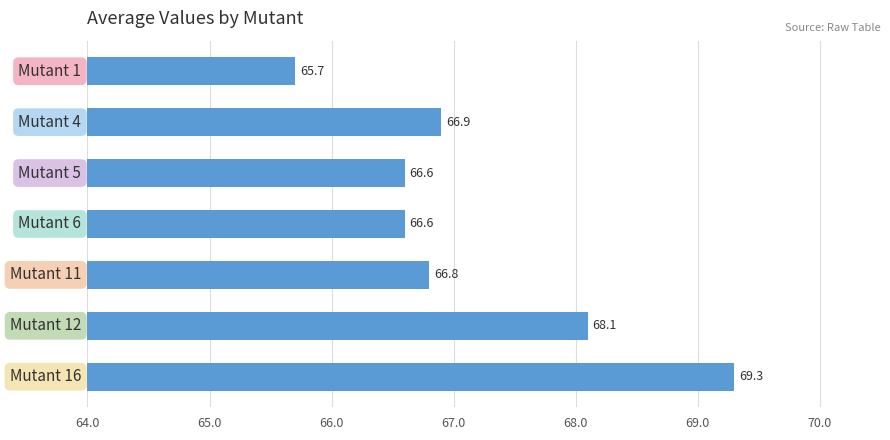

What is the smallest value displayed?

65.7